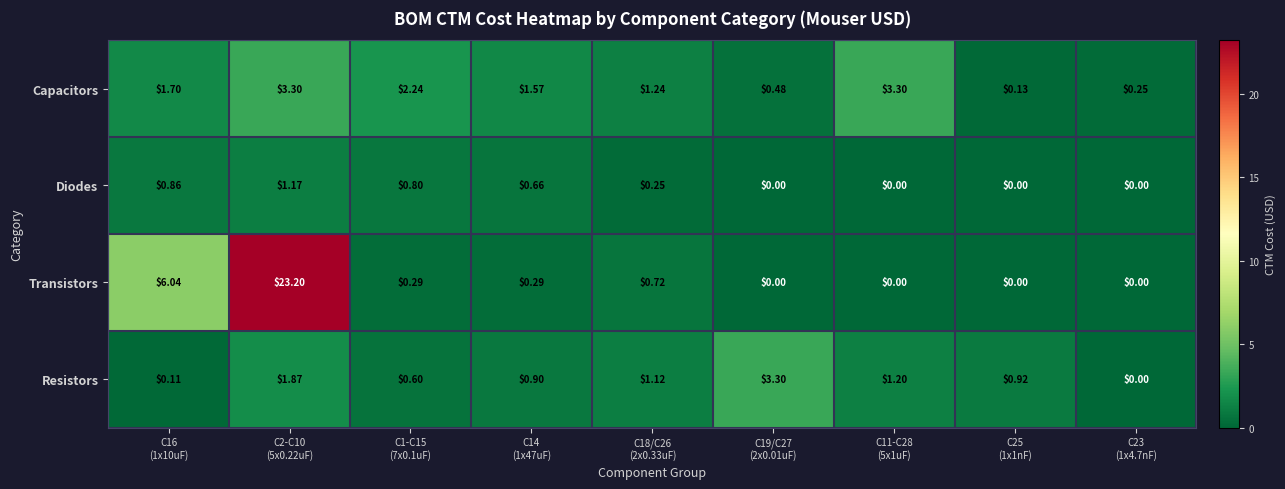

List the series in order of their overall mean, highest first.

Transistors, Capacitors, Resistors, Diodes